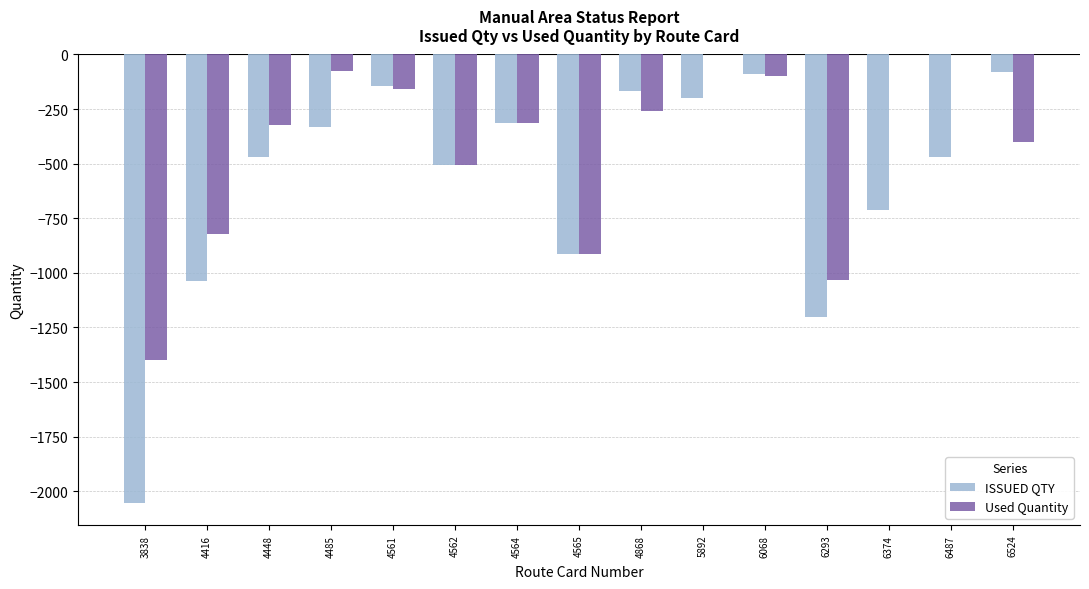

Are the bars grouped side by side (vs. stacked)?

Yes